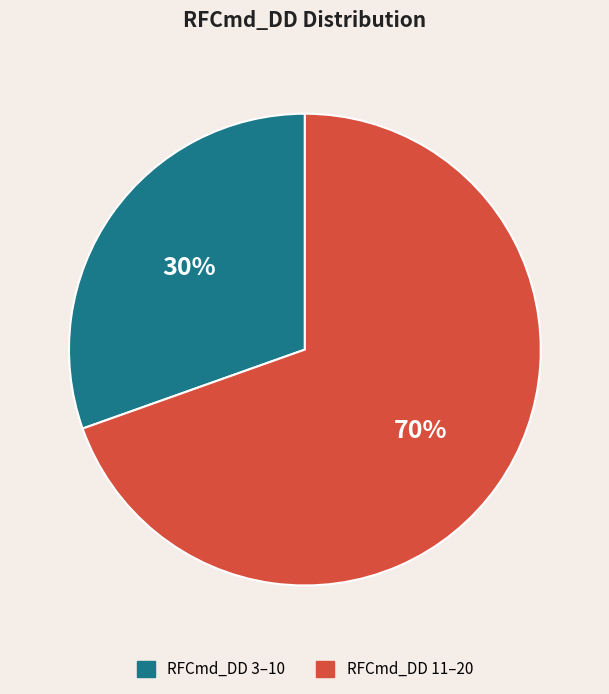

Does any single category account for the majority?

Yes